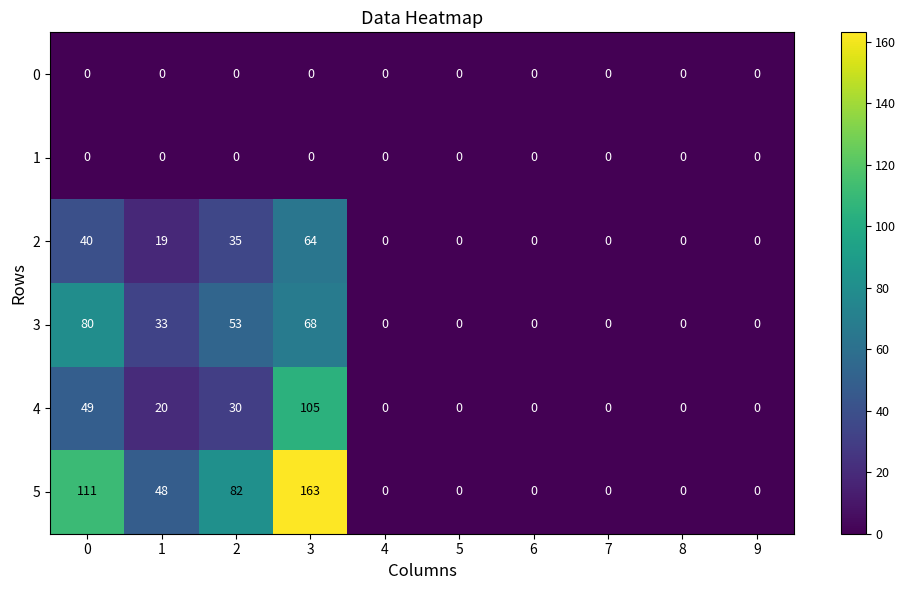

The 2 series shows 0 at 8. True or false?

True